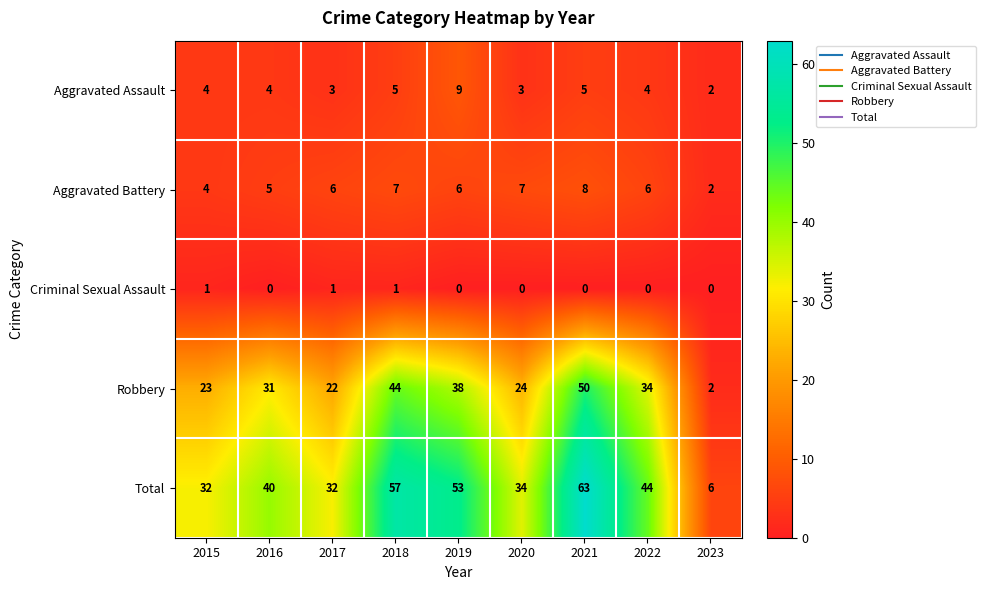

At which category is the sum across all series the highest?

2021